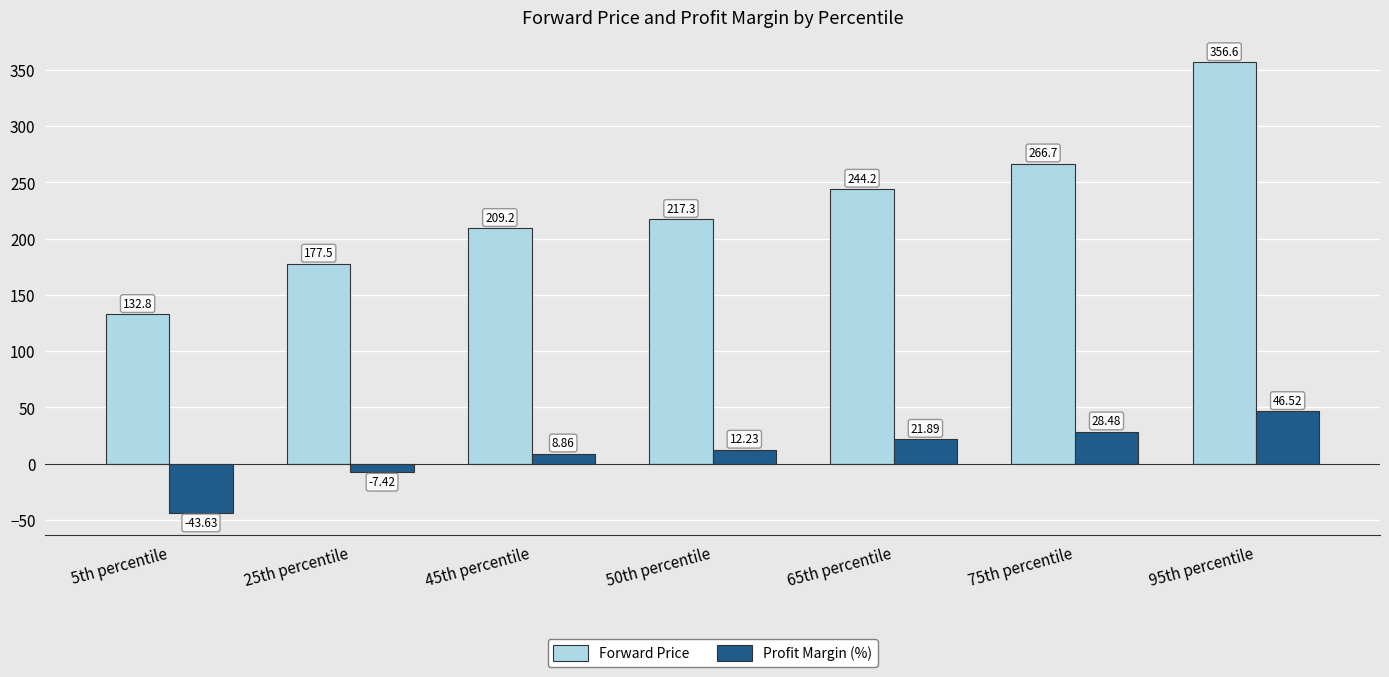

At which label does Profit Margin (%) reach its minimum?

5th percentile